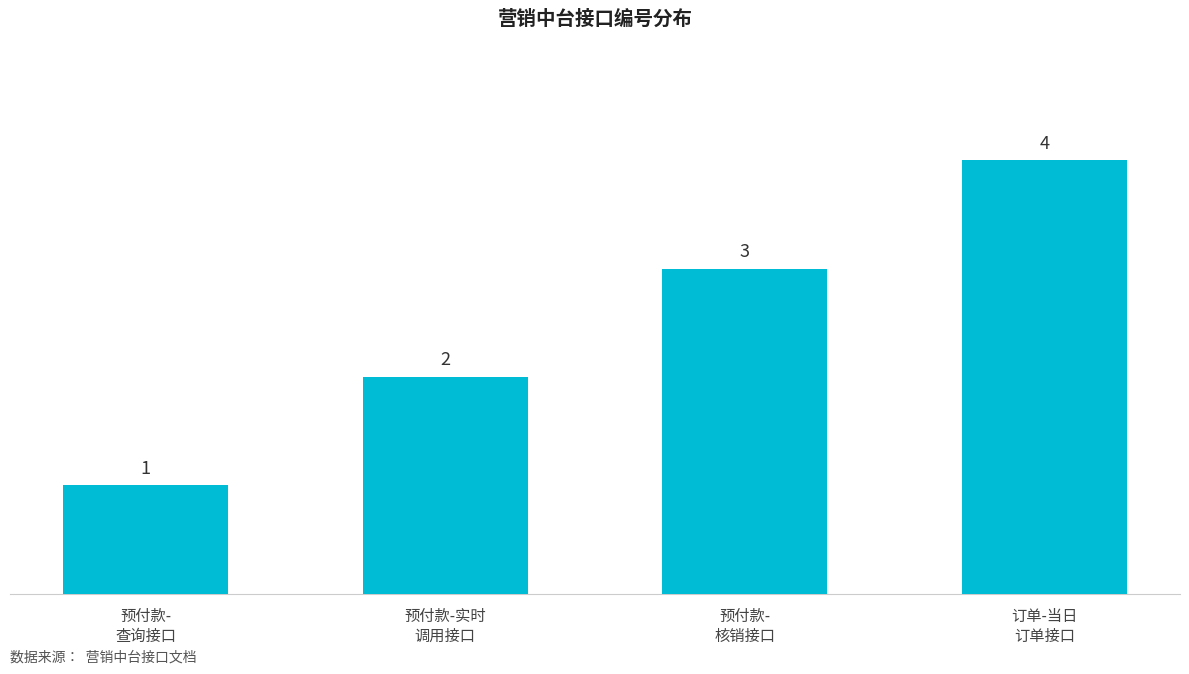

What is the sum of all values?

10